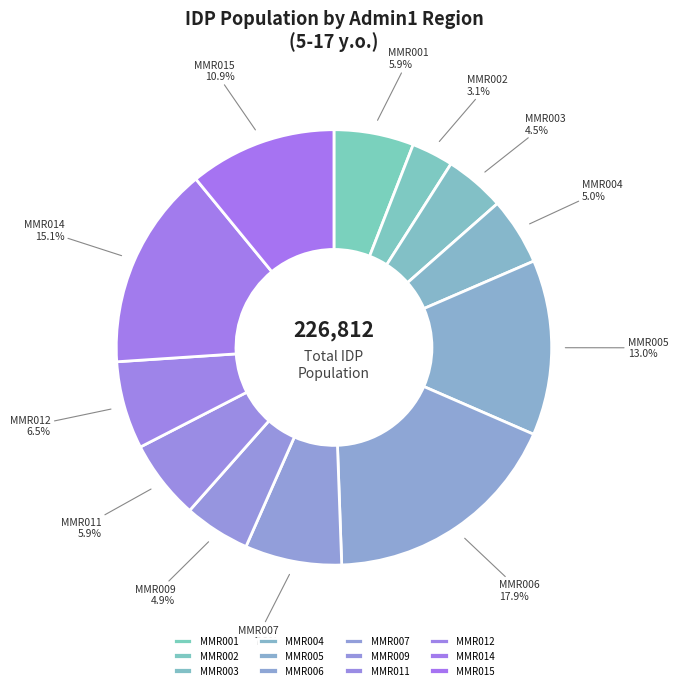

What percentage is NOT represented by MMR014?

84.9%